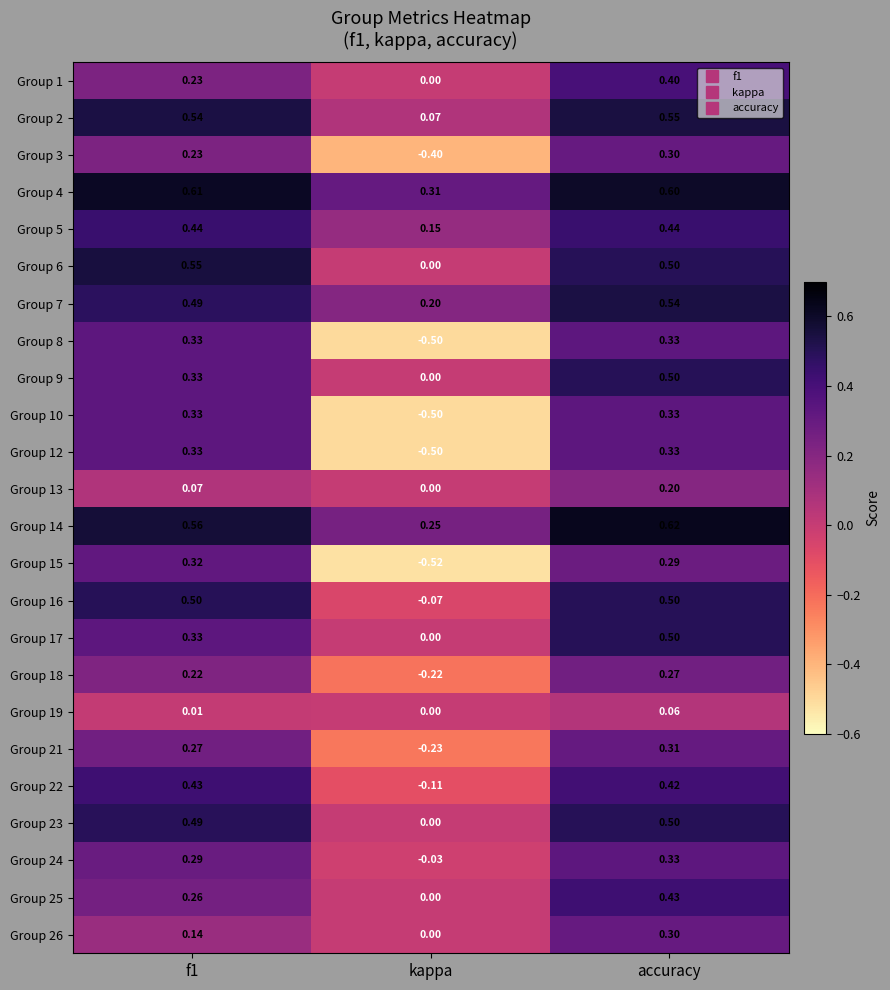

What is the total value across all series at accuracy?

9.6